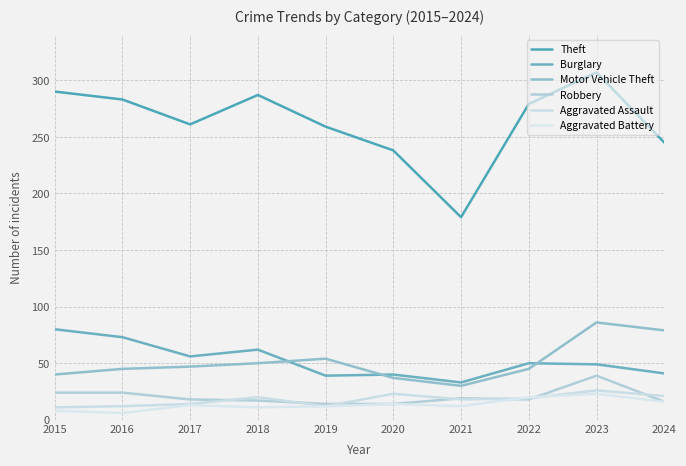

At which label does Robbery first exceed 18?

2015